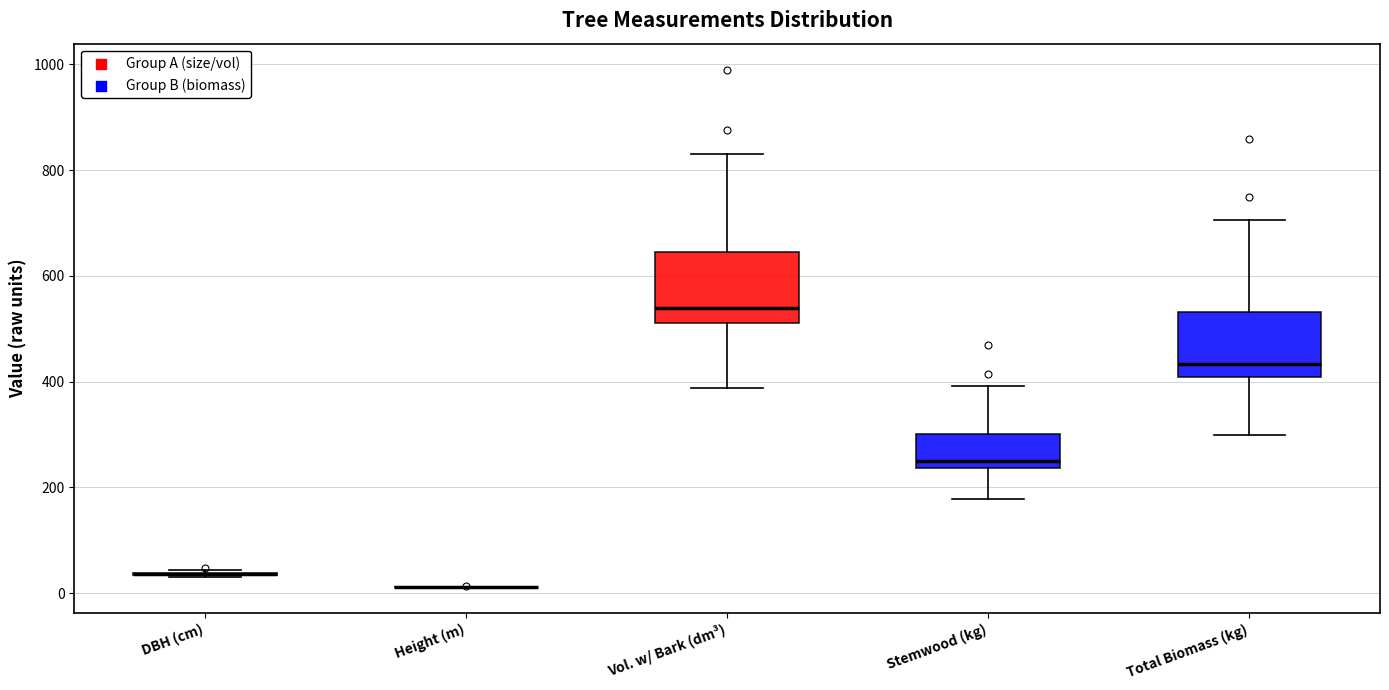

Reading left to right, transcribe this box plot: for each box, give where its median line is, the range the box spans, and where its two whiskers end, as read against the y-axis. The values are not printed on the chart, so give them approximately, as read against the axis.

DBH (cm): box collapsed to a line at 40, whiskers 40 to 40
Height (m): box collapsed to a line at 20, whiskers 20 to 20
Vol. w/ Bark (dm³): median 540, box 520 to 640, whiskers 380 to 840
Stemwood (kg): median 240 (just above the box's lower edge), box 240 to 300, whiskers 180 to 400
Total Biomass (kg): median 440, box 400 to 540, whiskers 300 to 700